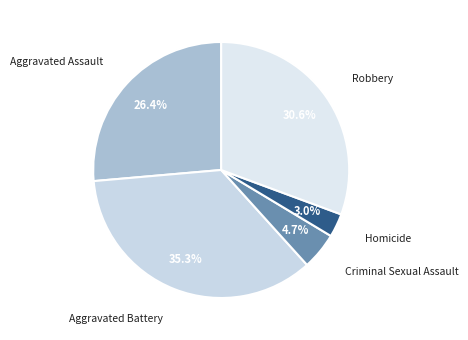

What is the total percentage of Aggravated Assault and Homicide?

29.4%